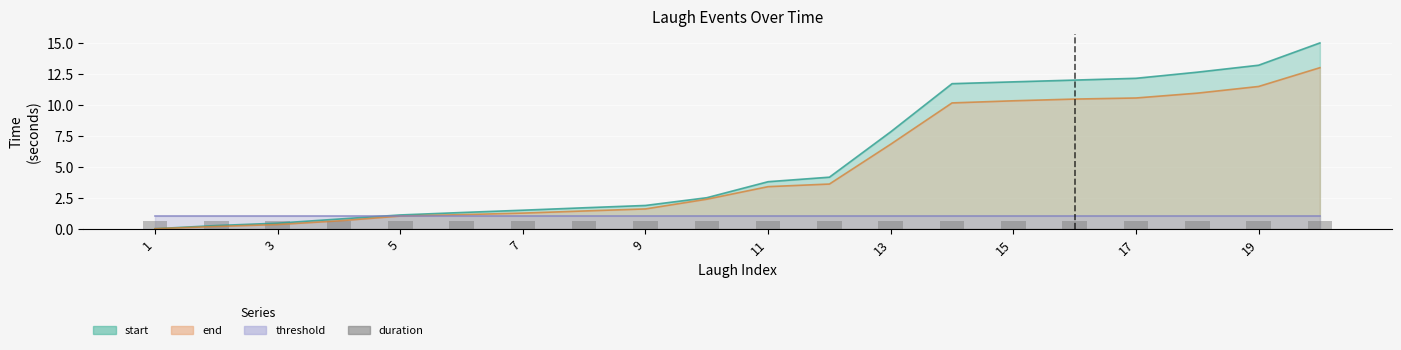

Are the bars horizontal?

No